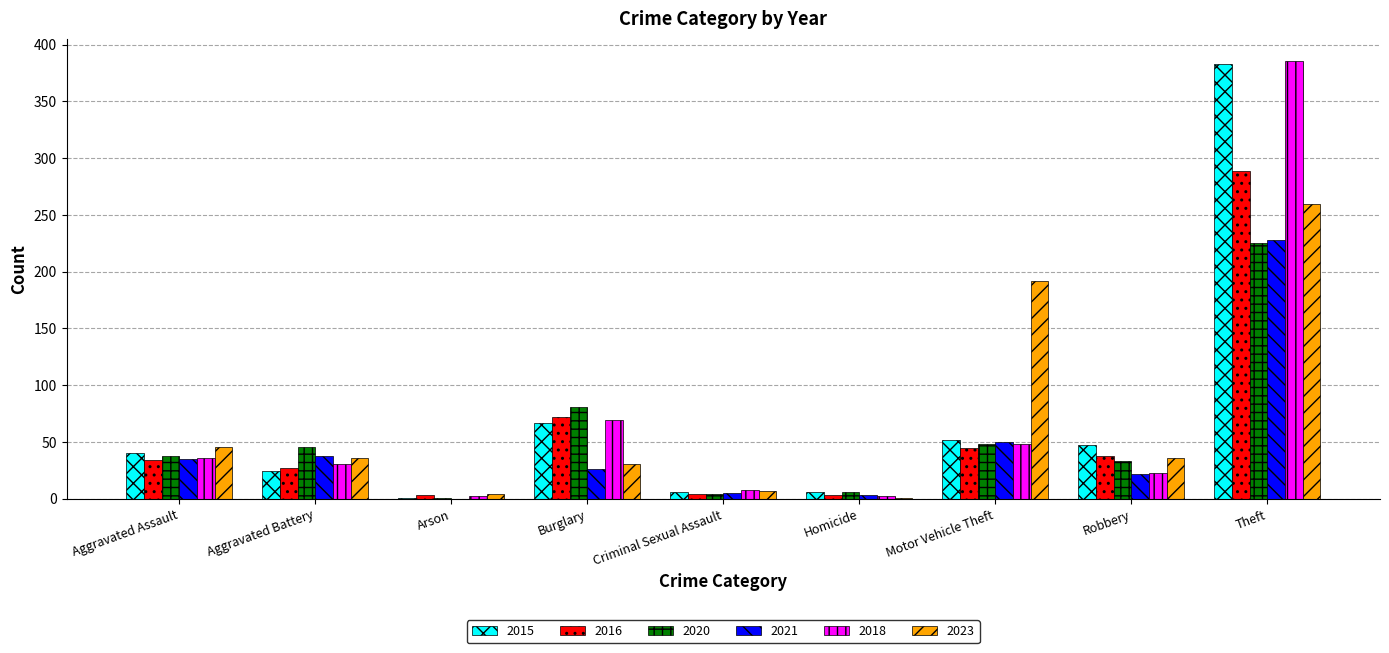

Where is 2020 nearest to the value 113?

Burglary